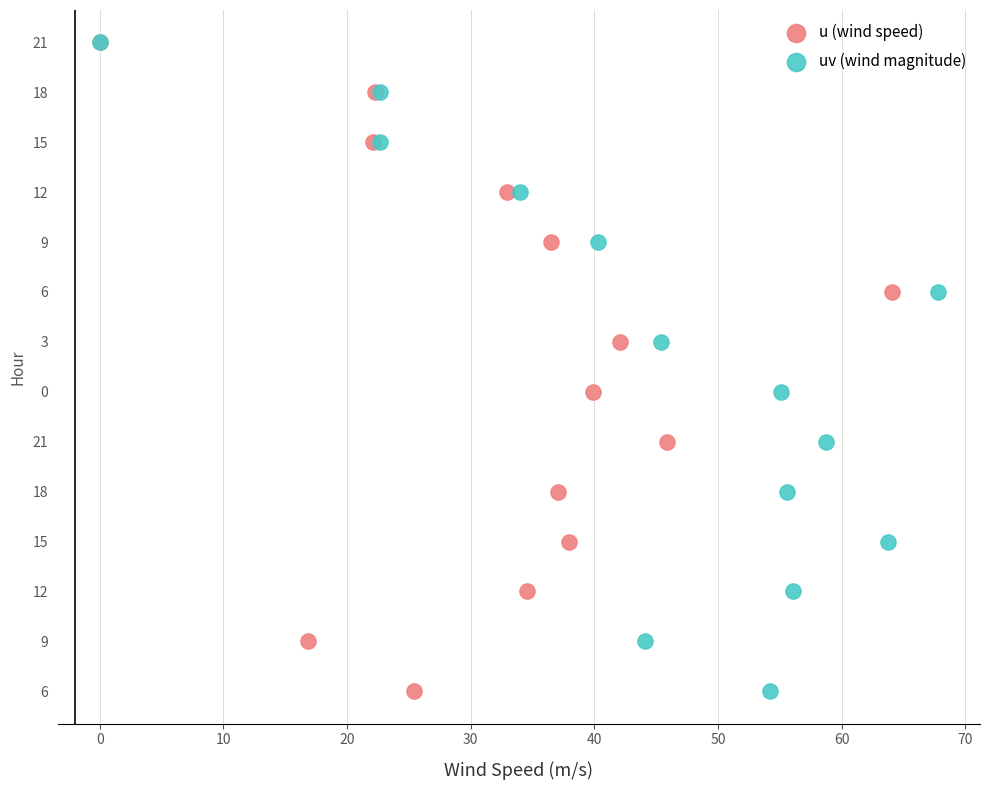

What are all the series names shown in the legend?

u (wind speed), uv (wind magnitude)